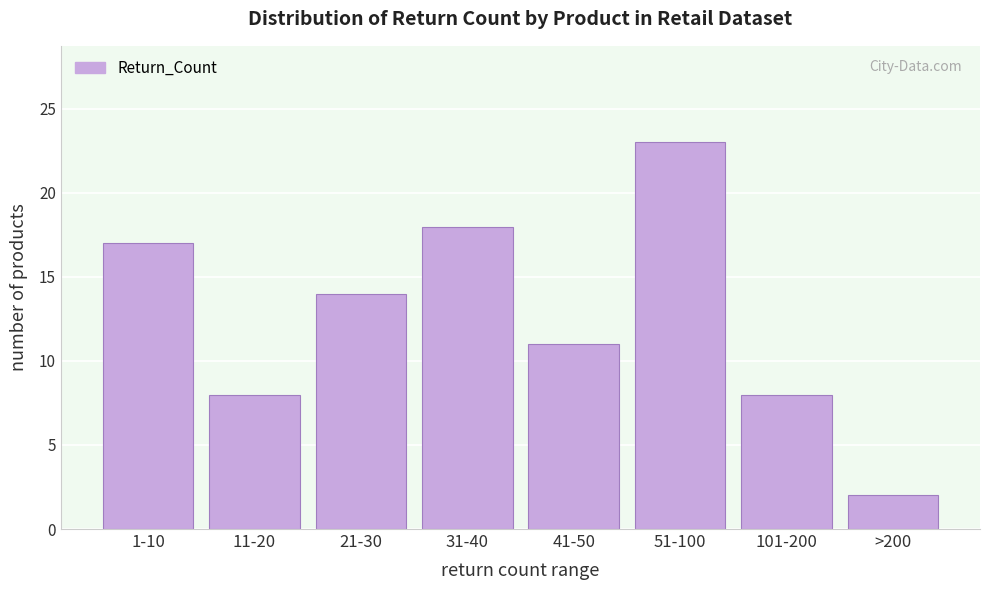

Reading right to left, extract all data points from this chart.

>200=2	101-200=8	51-100=23	41-50=11	31-40=18	21-30=14	11-20=8	1-10=17